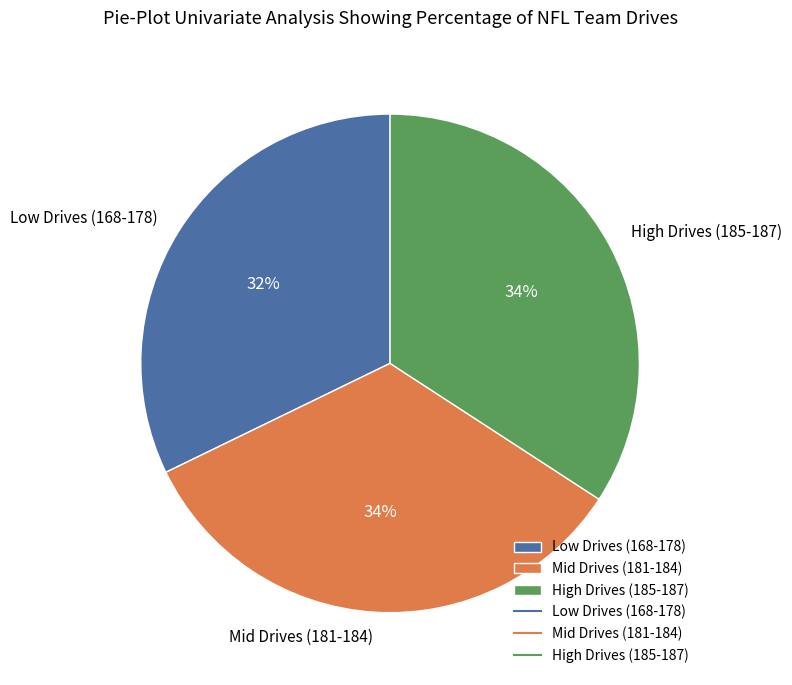

What is the ratio of the value at Low Drives (168-178) to the value at High Drives (185-187)?

0.9